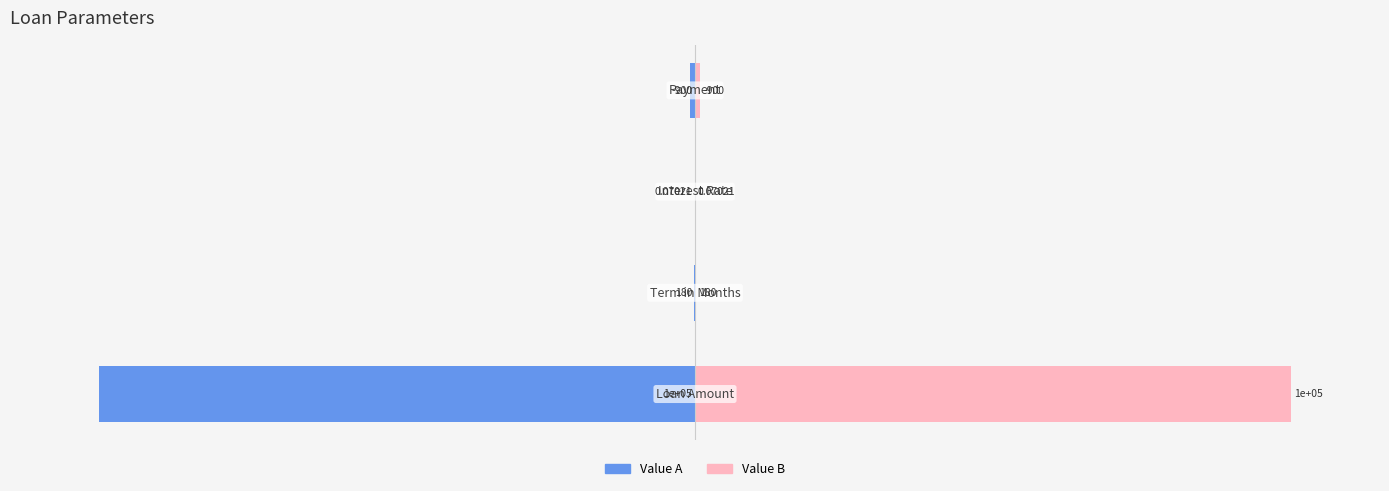

Does the chart contain stacked bars?

No